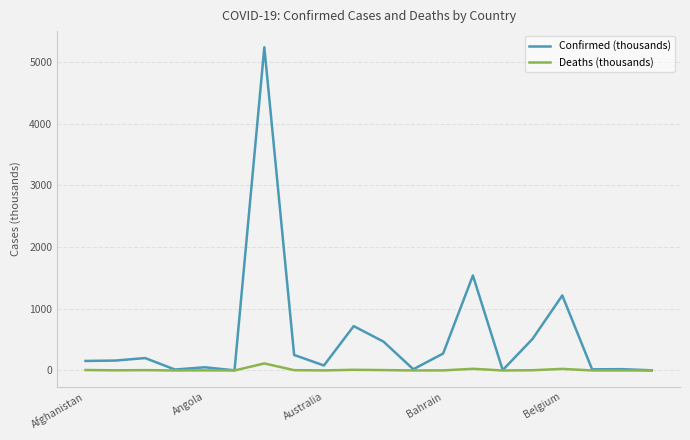

What is the greatest value displayed?

5234.9